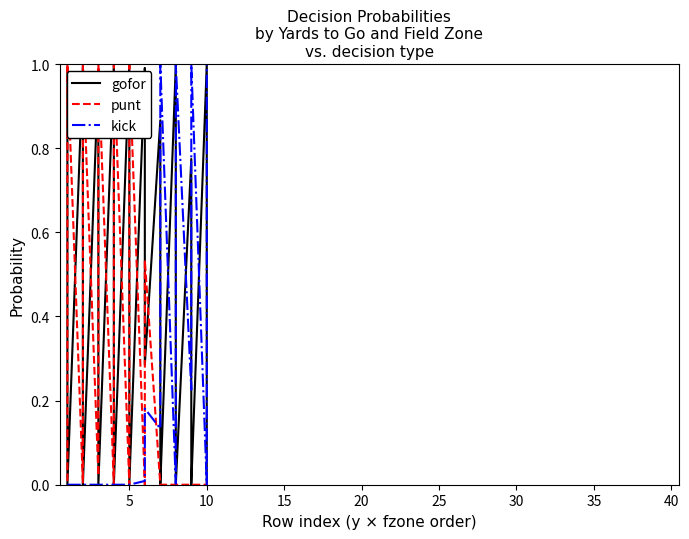

How many distinct data groups are displayed?

3